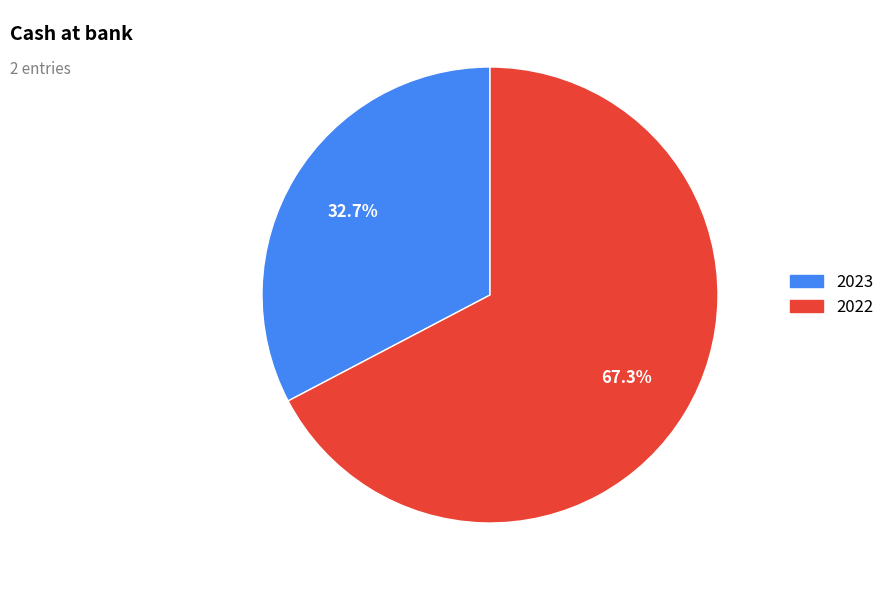

Which slice is the smallest?

2023